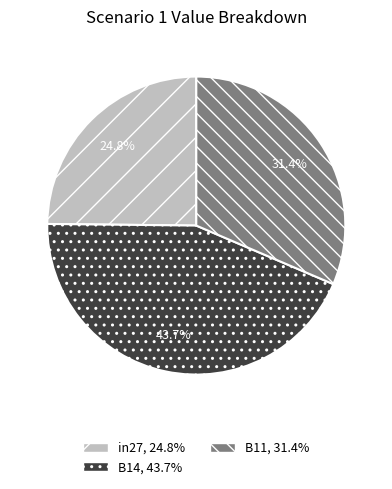

What percentage is NOT represented by in27?

75.2%